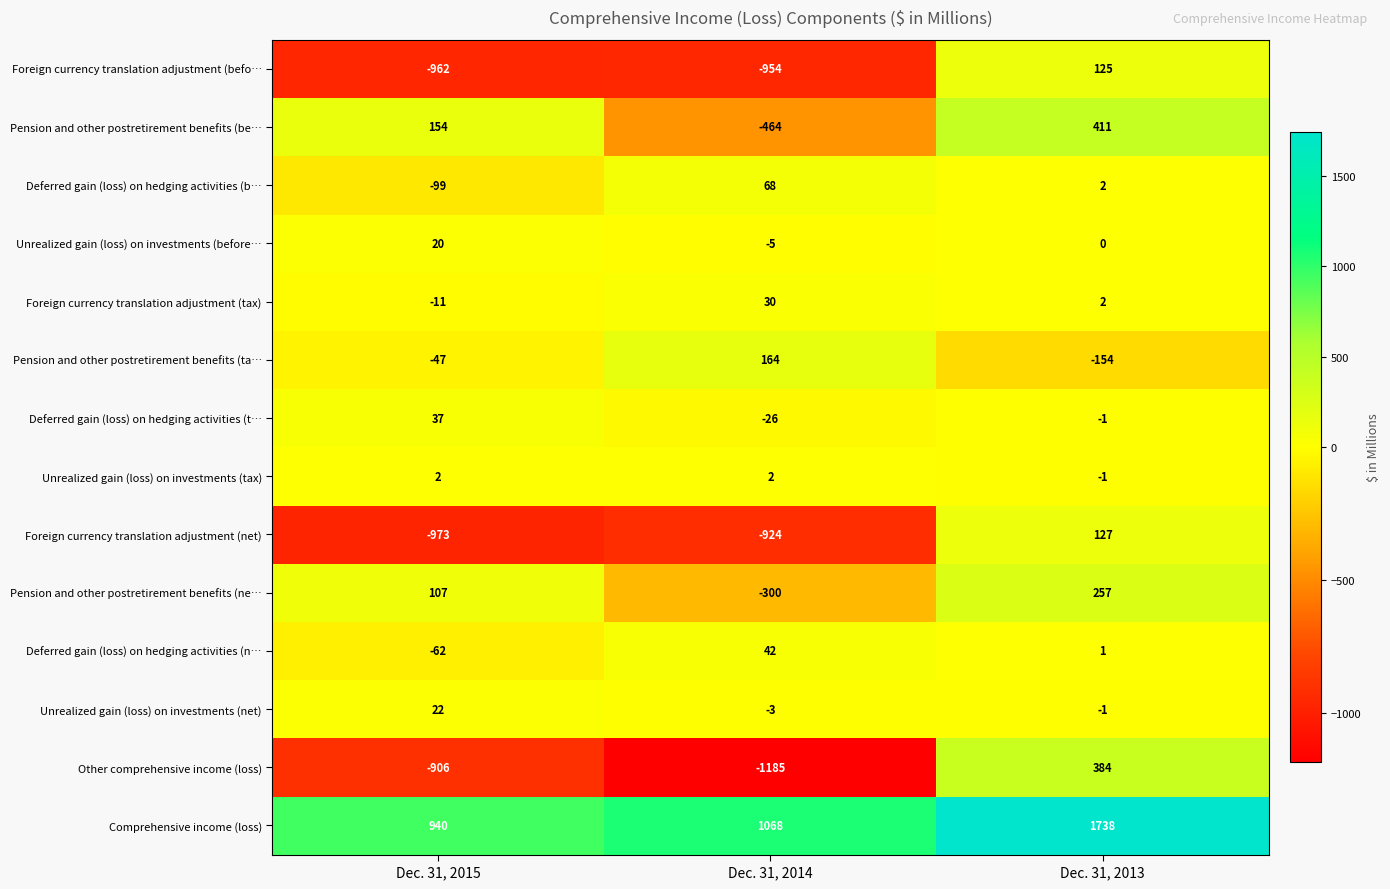

What is the difference between the maximum and minimum values in the Deferred gain (loss) on hedging activities (n… series?

104